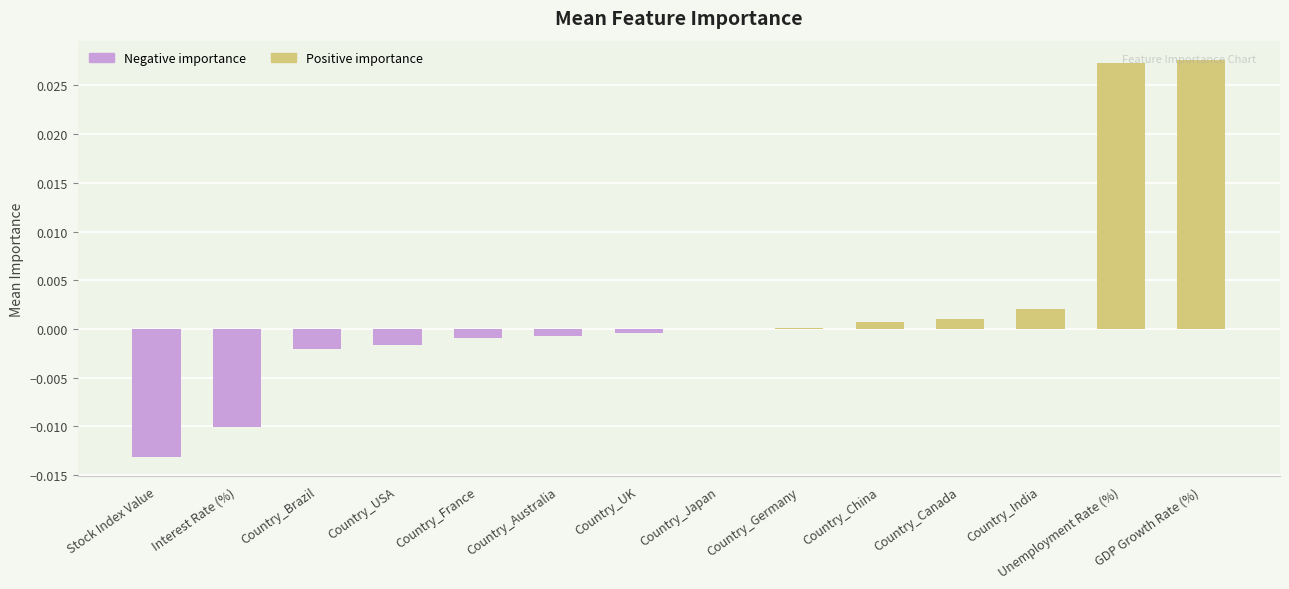

How many distinct data groups are displayed?

1